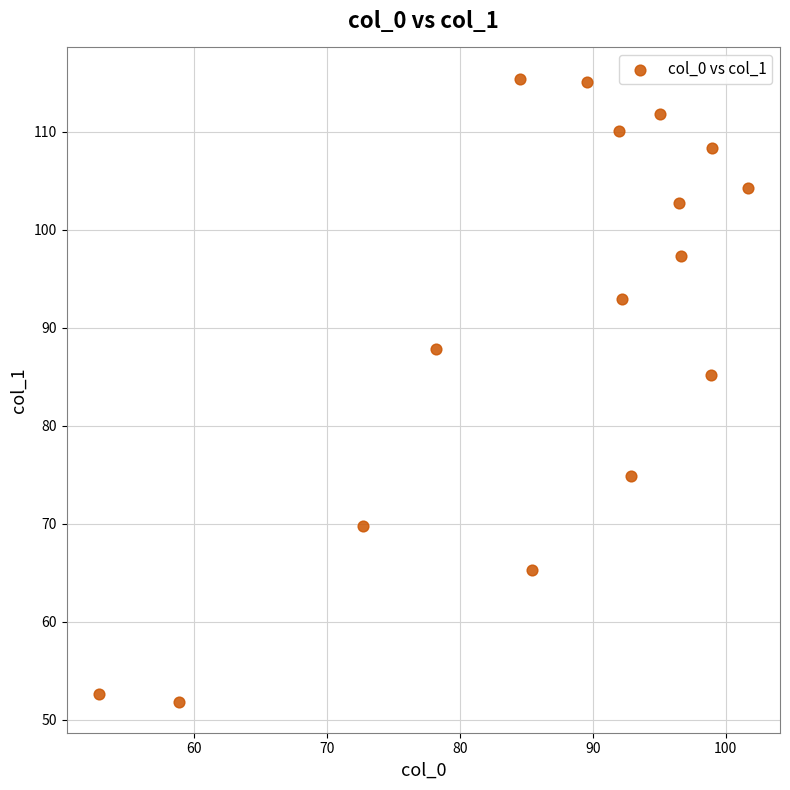

What is the range of X values (max minus min)?

48.8